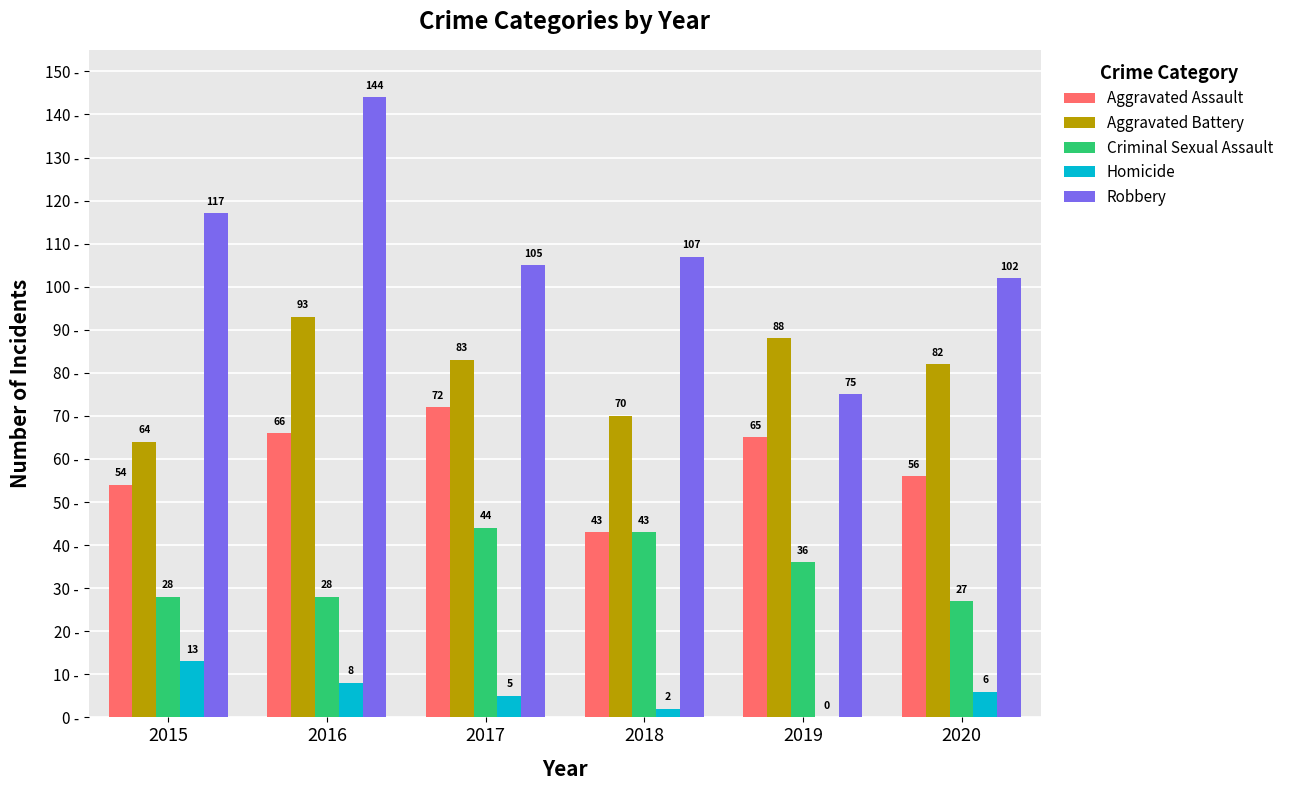

What are all the series names shown in the legend?

Aggravated Assault, Aggravated Battery, Criminal Sexual Assault, Homicide, Robbery